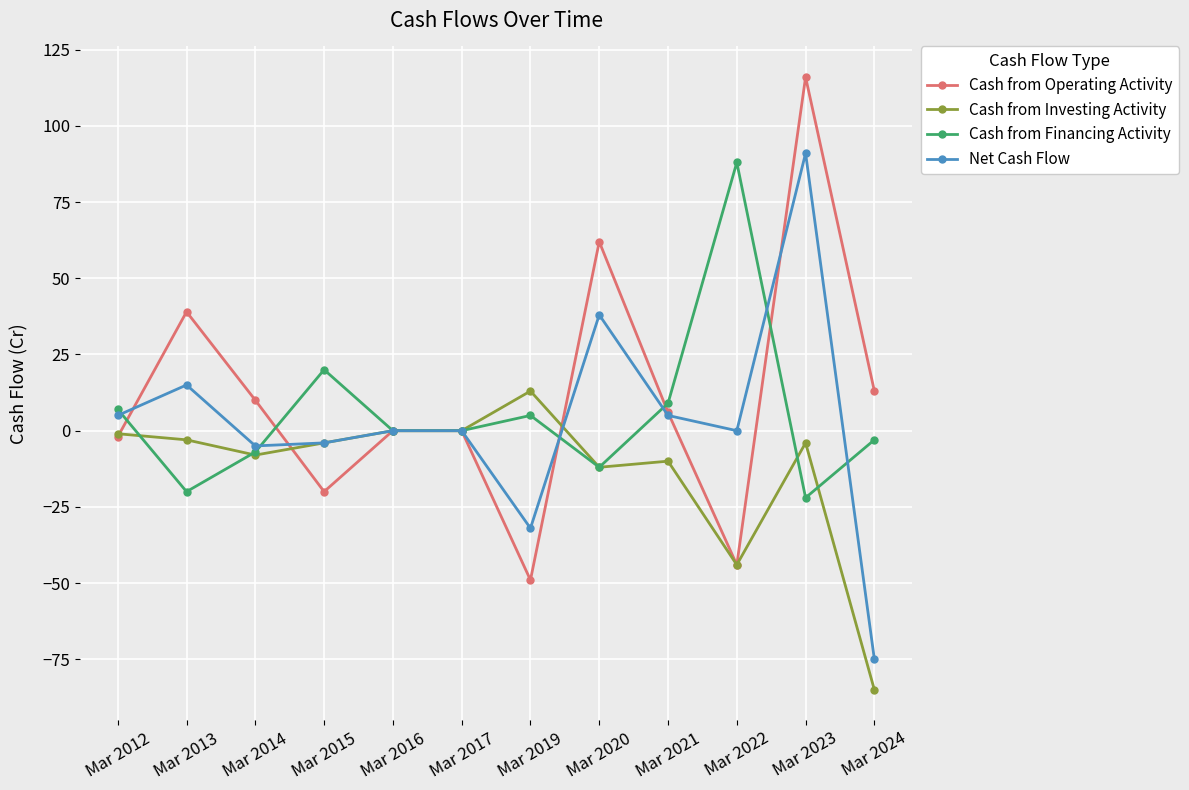

Which series has the largest total across all categories?

Cash from Operating Activity